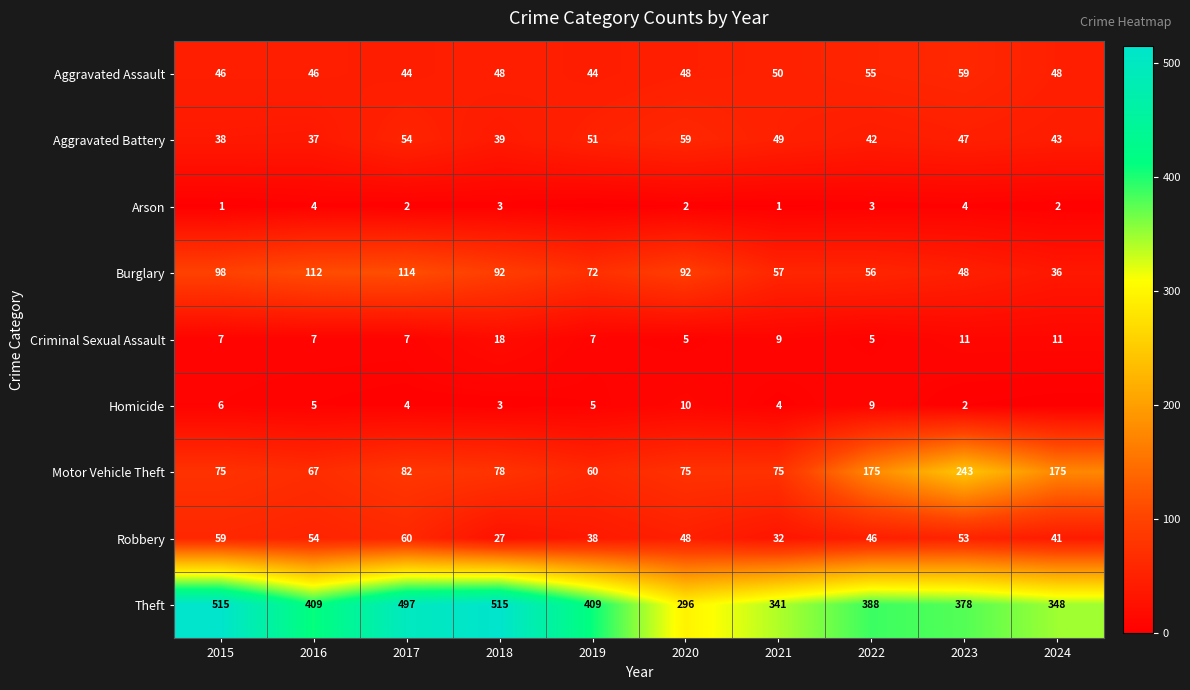

Which category has the highest value in the Robbery series?

2017